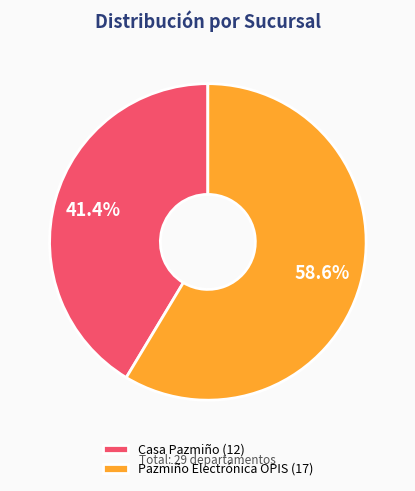

Which category accounts for the majority?

Pazmiño Electrónica OPIS